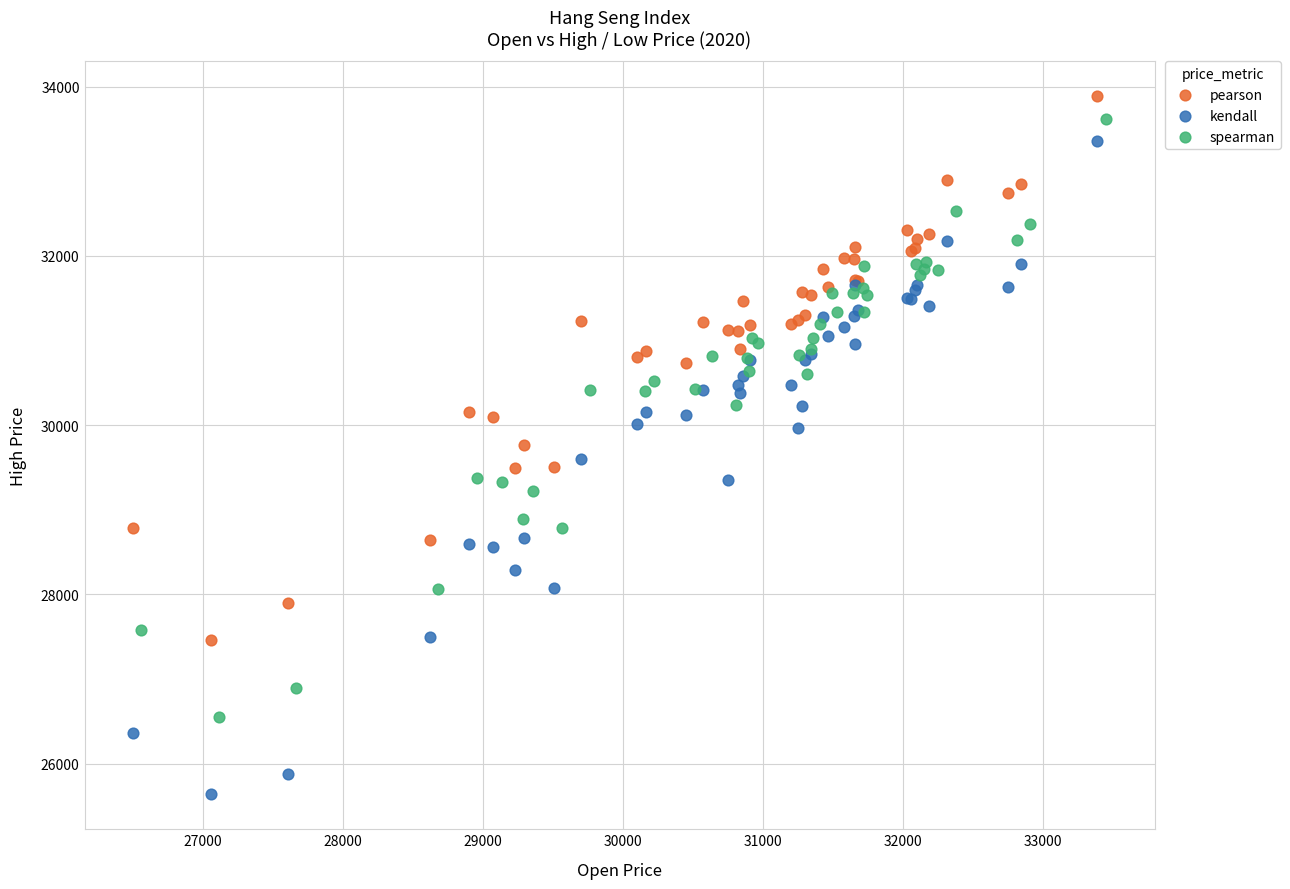

What are all the series names shown in the legend?

pearson, kendall, spearman